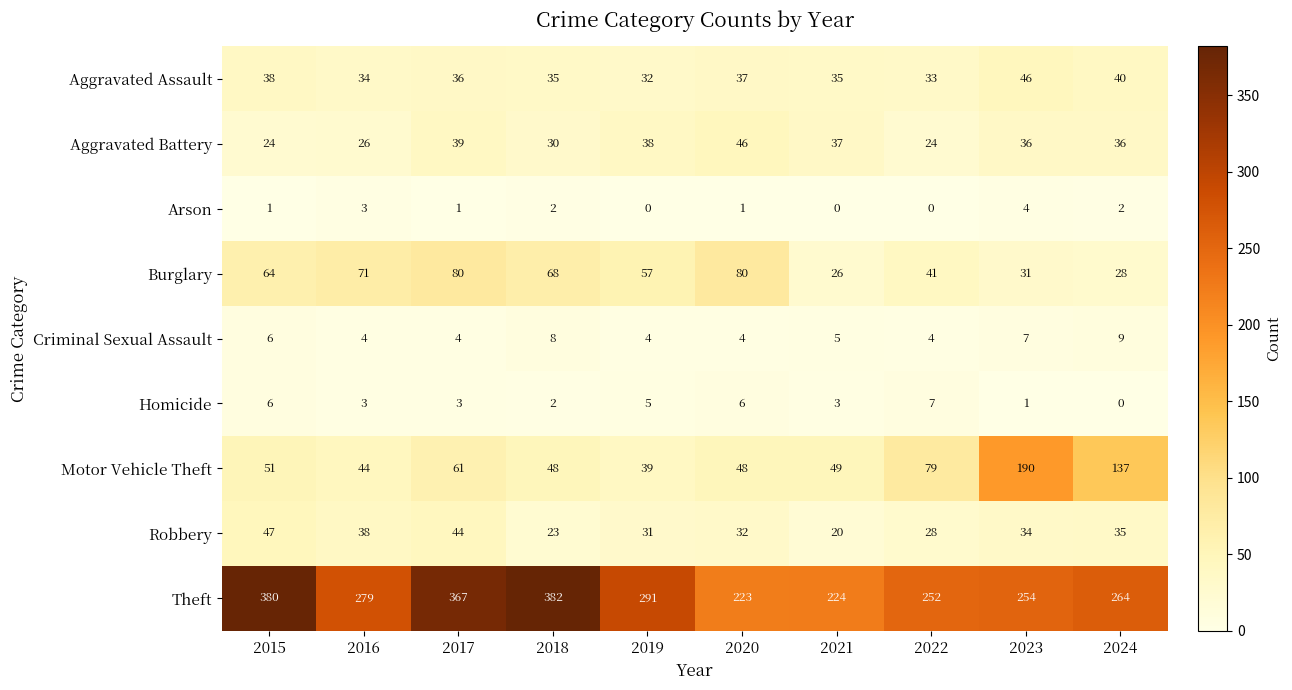

Which series changed the most between 2015 and 2022?

Theft